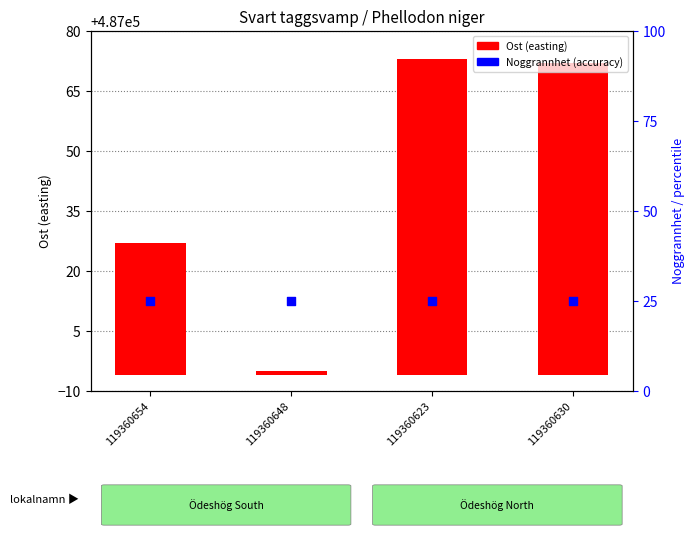

Which series contains the highest Y value?

Ost